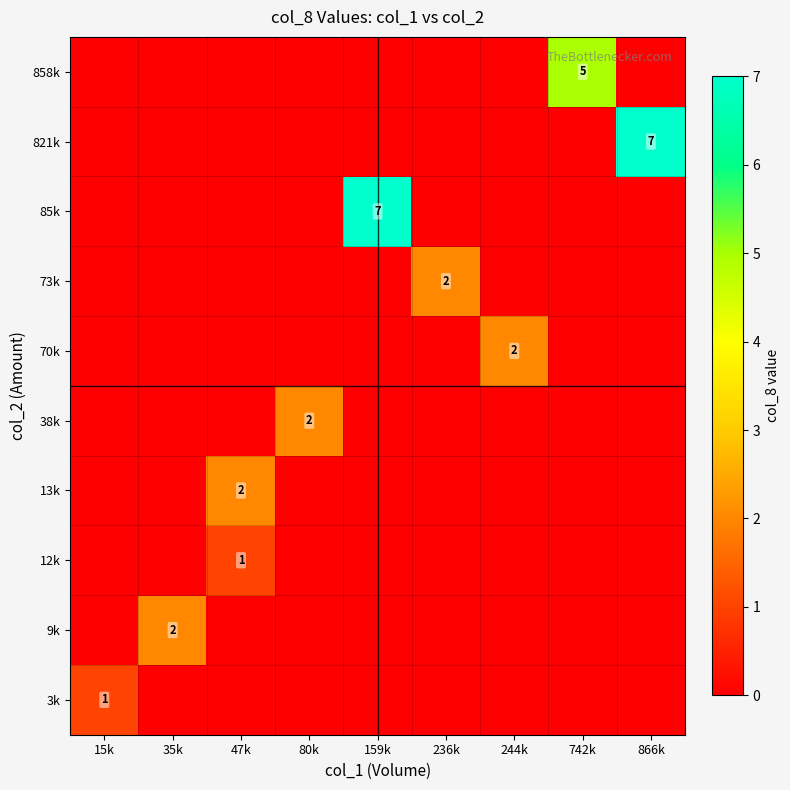

The value of 12k at 47k is 2. True or false?

False